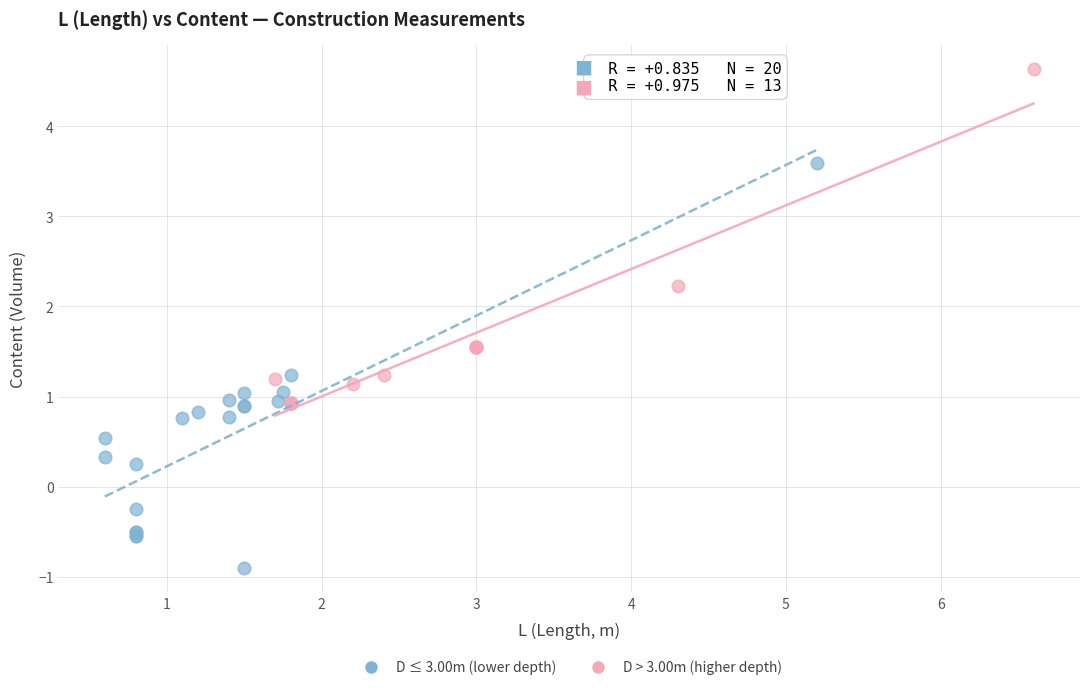

Which series contains the lowest Y value?

D ≤ 3.00m (lower depth)